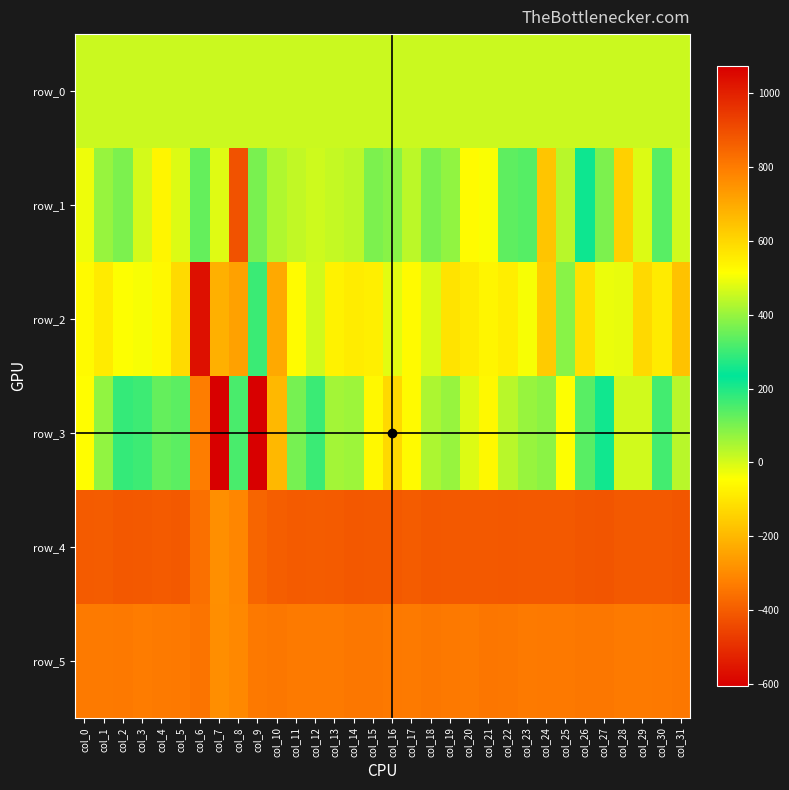

At which label does row_4 reach its peak?

col_27